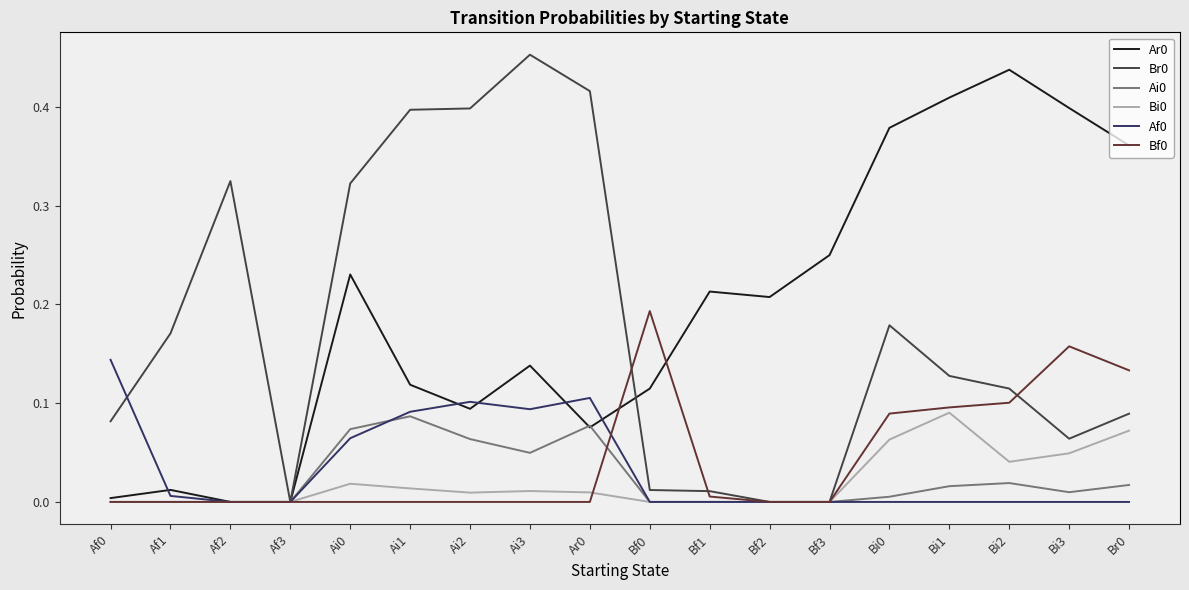

At which category does the chart reach its peak across all series?

Ai3